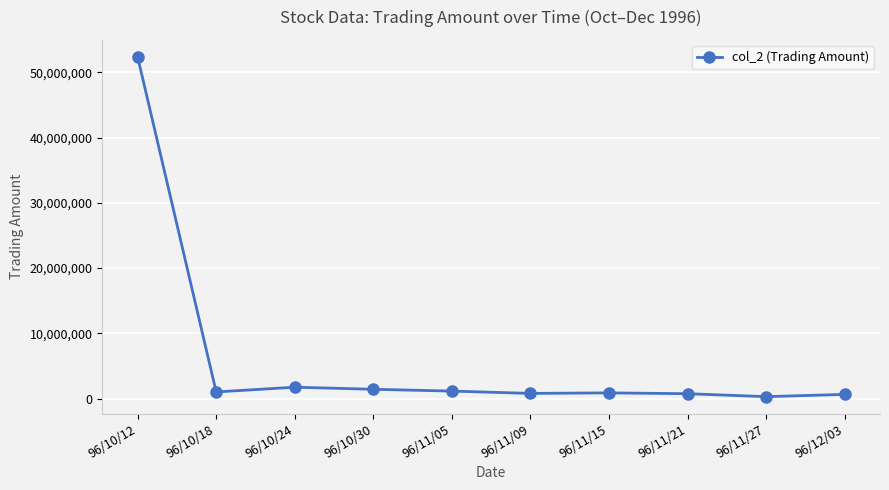

What is the difference between the second highest and minimum values?

1449160